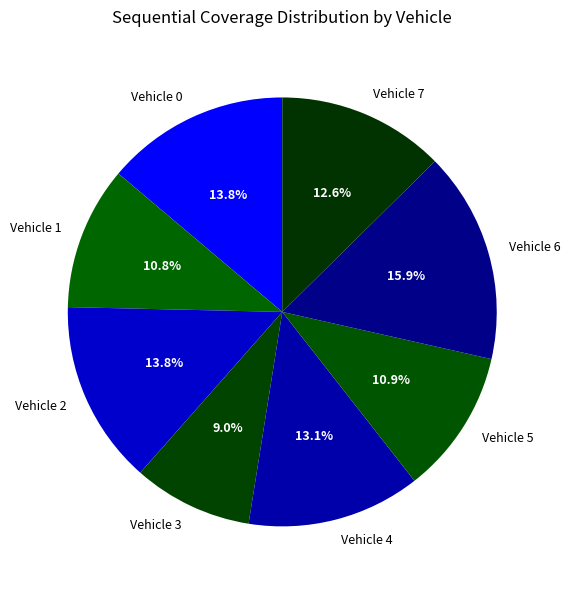

Which category has the biggest portion of the pie?

Vehicle 6